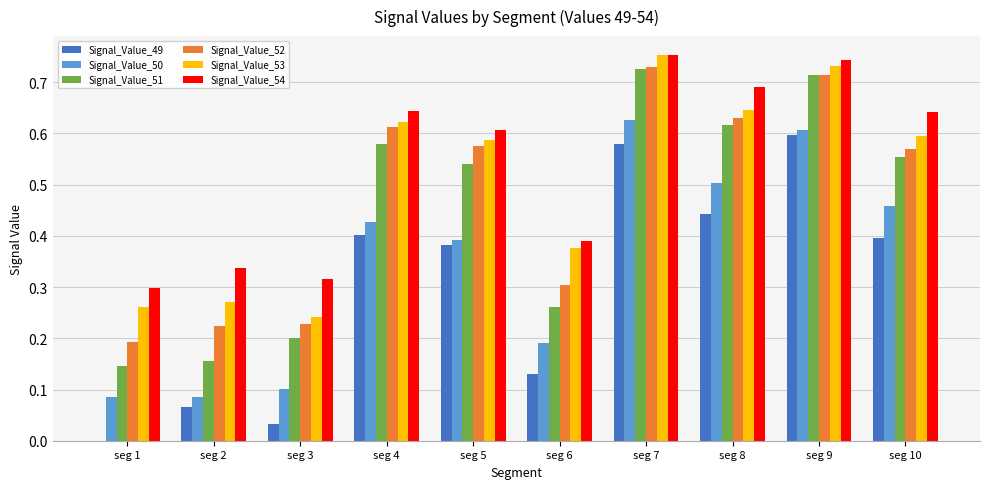

Which series has the largest total across all categories?

Signal_Value_54